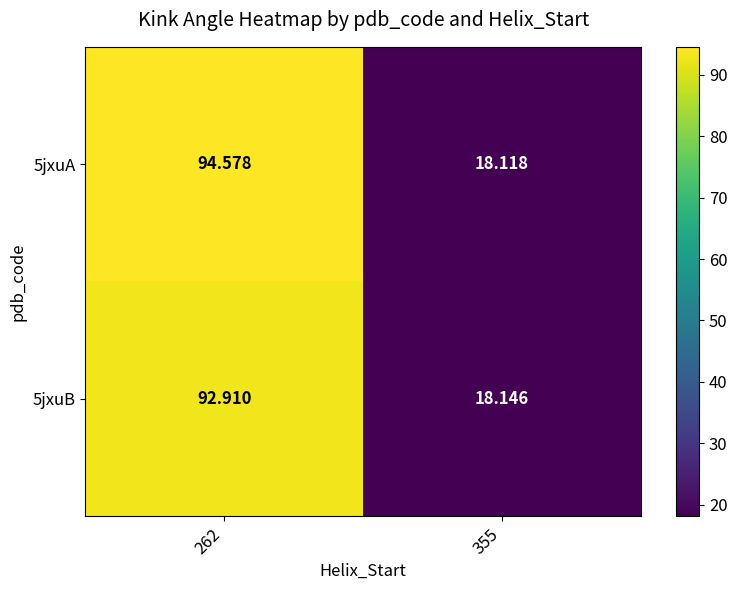

Which series changed the most between 262 and 355?

5jxuA